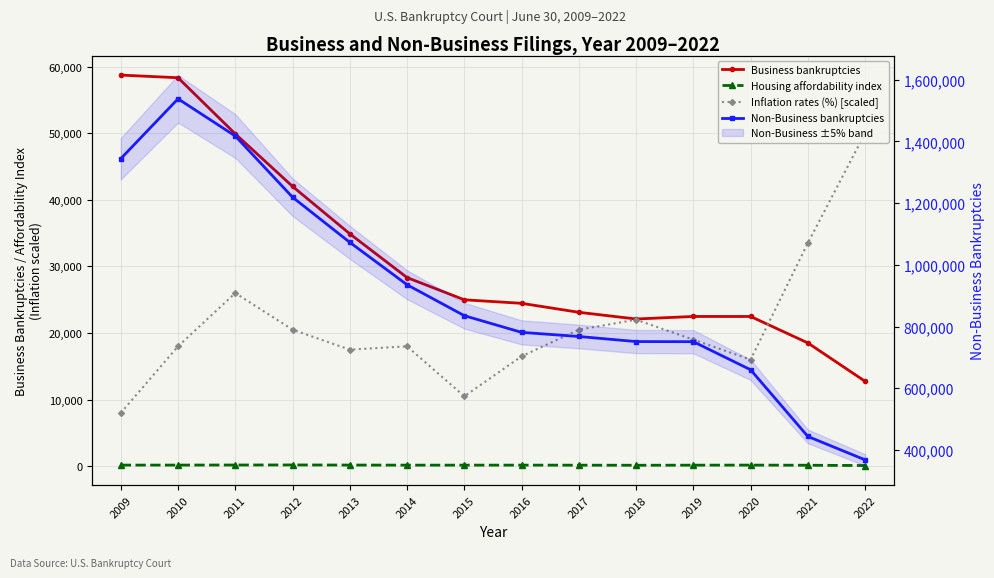

What is the difference between the maximum and minimum values in the Business bankruptcies series?

45973.0